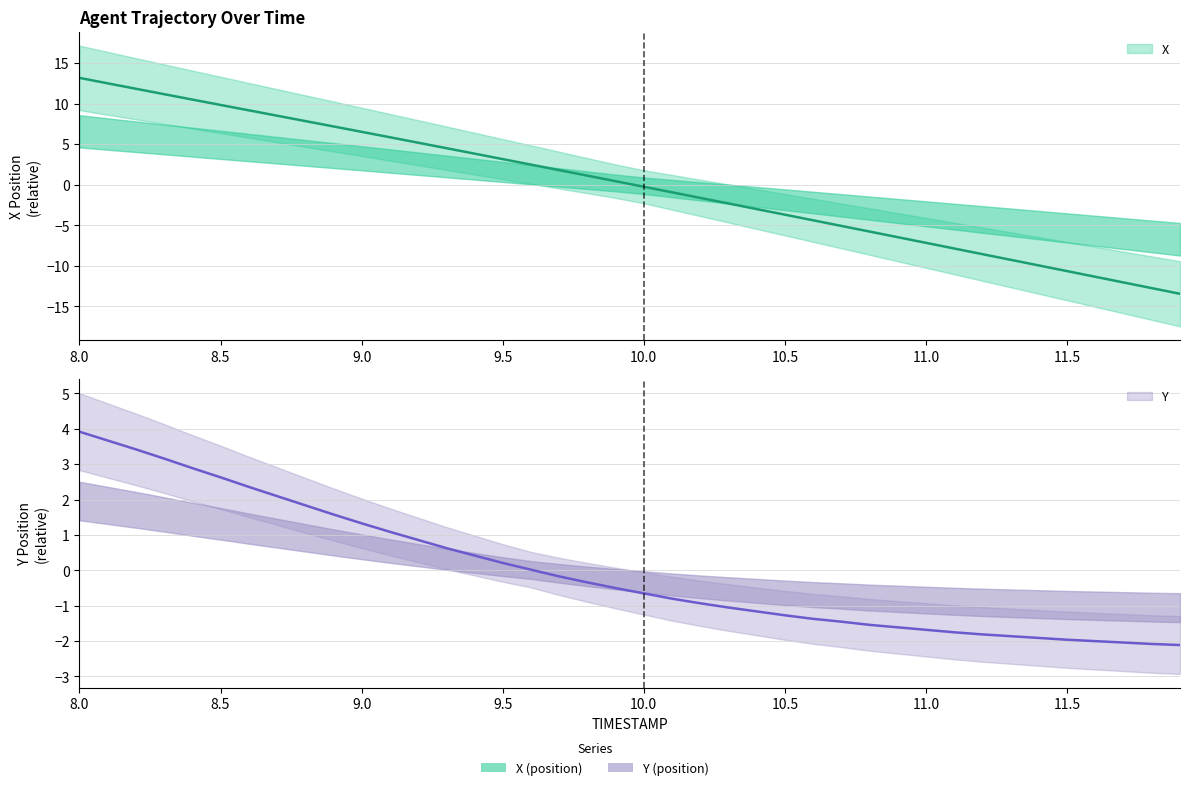

What is the label of the 21st point from the right?

9.9